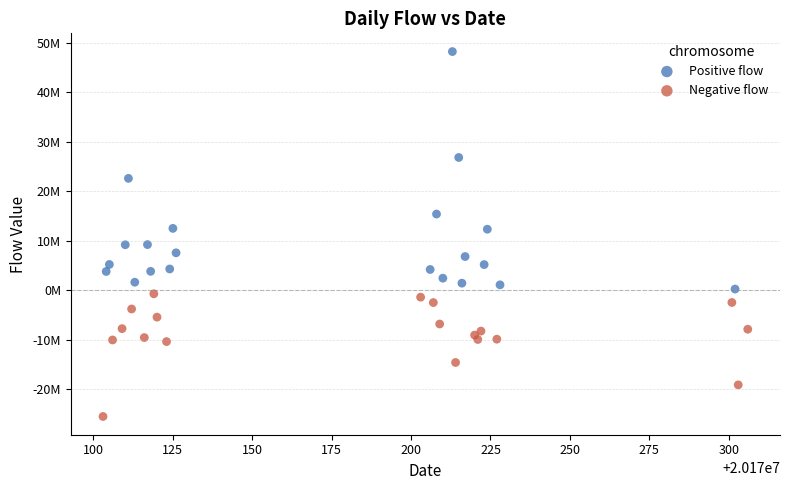

What are all the series names shown in the legend?

Positive flow, Negative flow